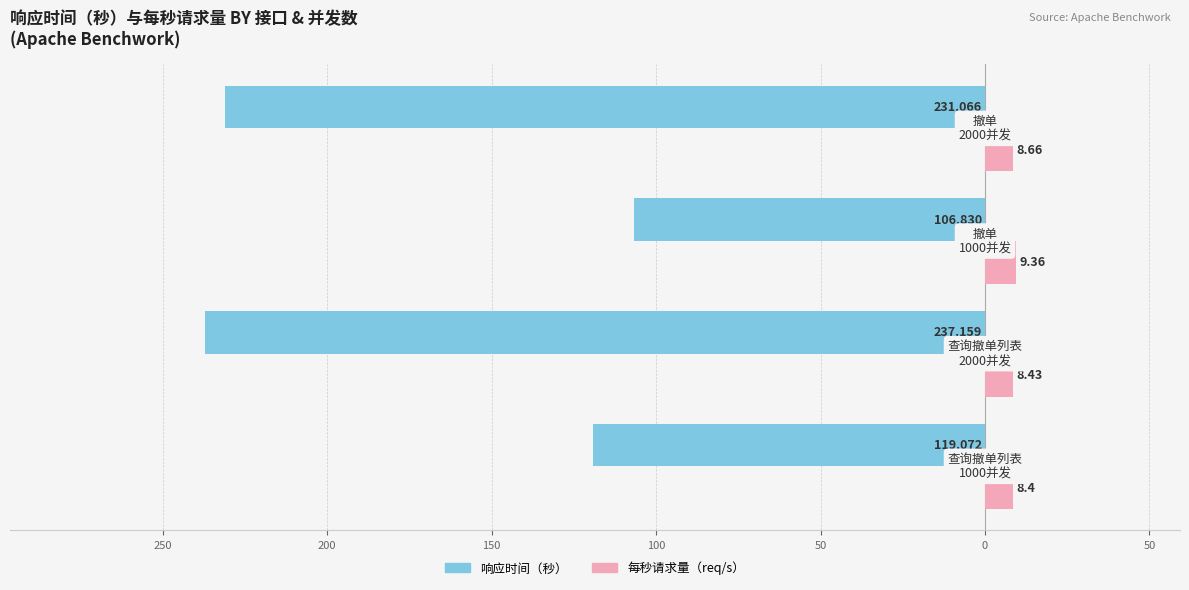

What are all the series names shown in the legend?

响应时间（秒）, 每秒请求量（req/s）